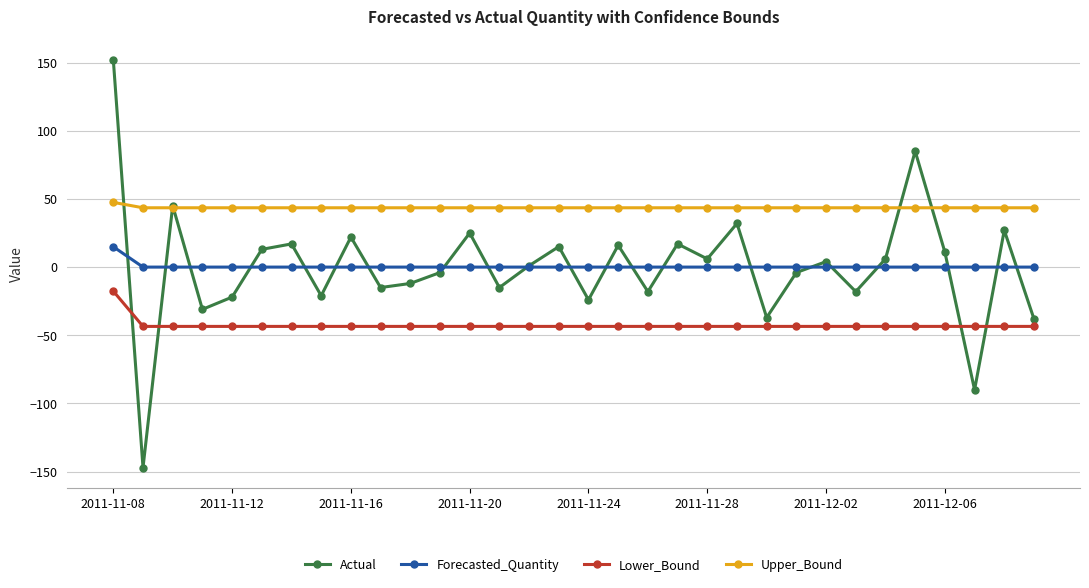

What is the value of the Actual point at the 32nd from the left?

-38.0